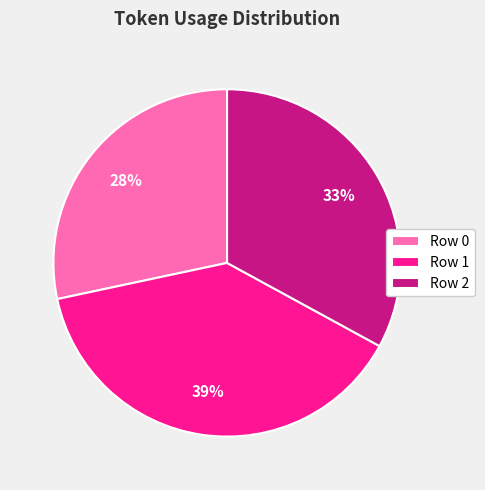

Combined, do Row 2 and Row 0 account for over 50%?

Yes